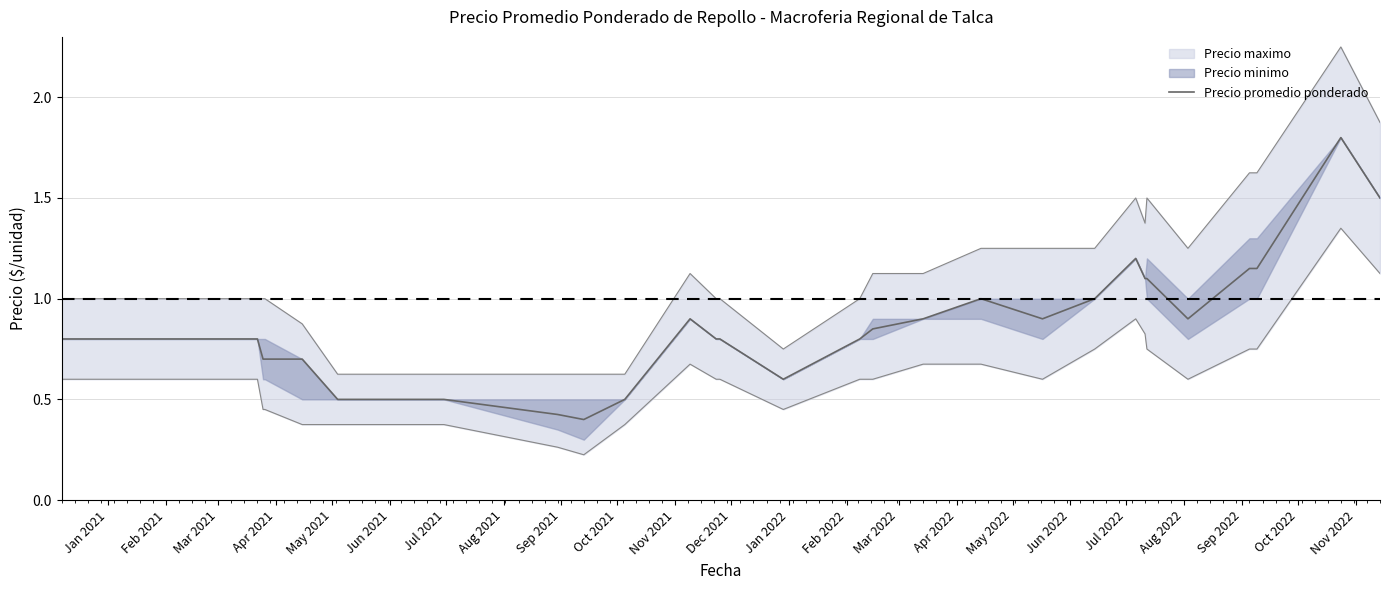

What is the highest value of the Precio promedio ponderado series?

1.8